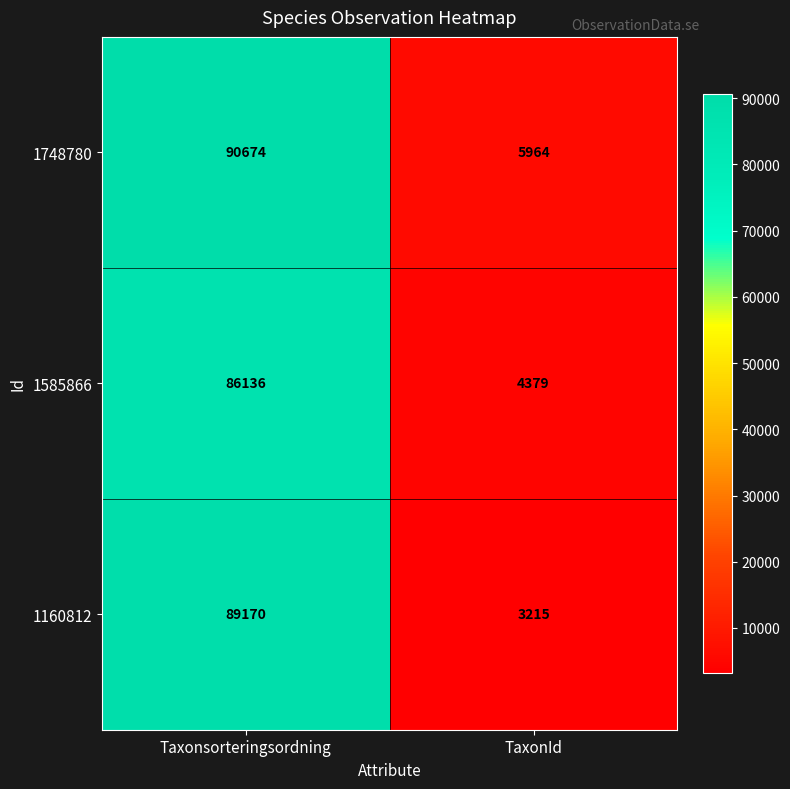

What is the difference between the 1160812 values at Taxonsorteringsordning and TaxonId?

85955